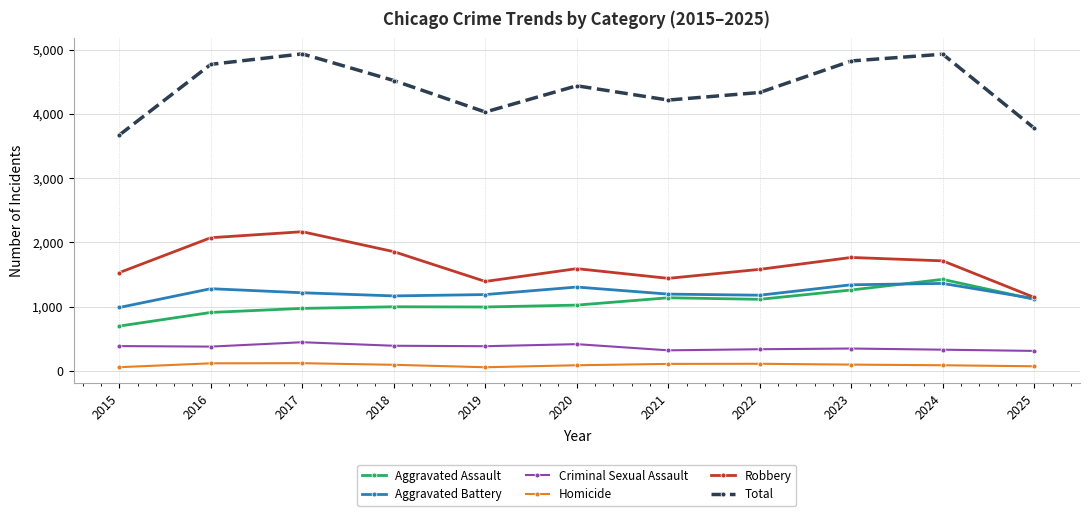

Which series has the largest range (max minus min)?

Total